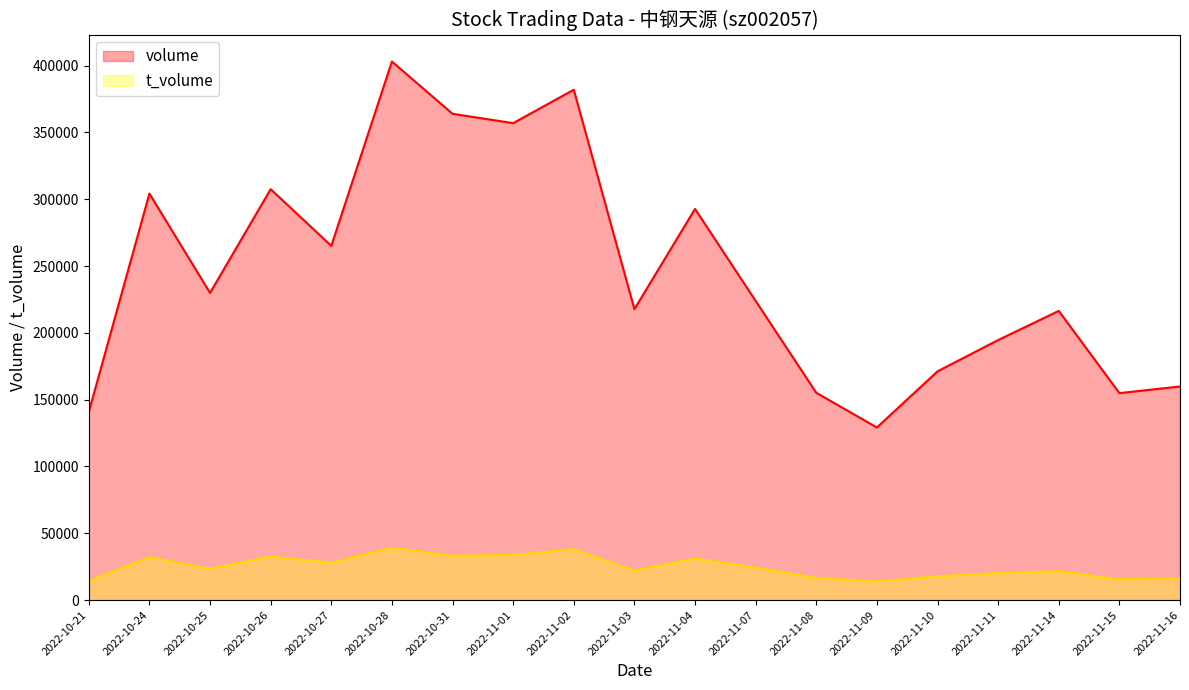

Rank the series at 2022-10-26 from highest to lowest value.

volume, t_volume